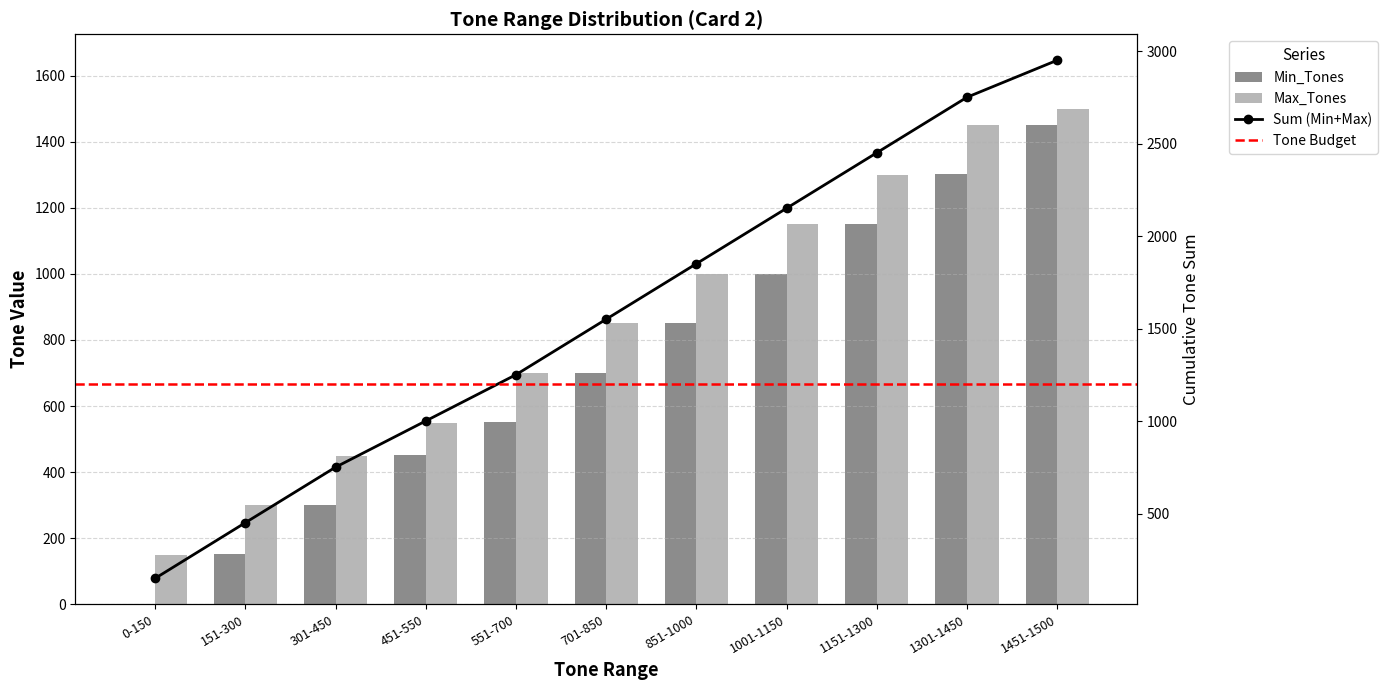

Rank the categories by Max_Tones value from lowest to highest.

0-150, 151-300, 301-450, 451-550, 551-700, 701-850, 851-1000, 1001-1150, 1151-1300, 1301-1450, 1451-1500